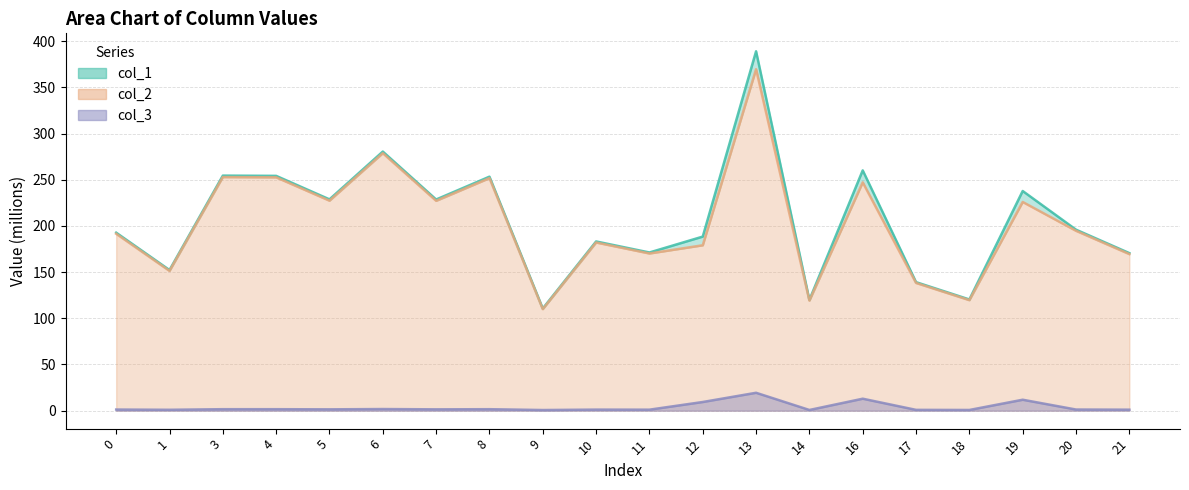

Is the value of col_1 at 5 greater than the value of col_2 at 11?

Yes